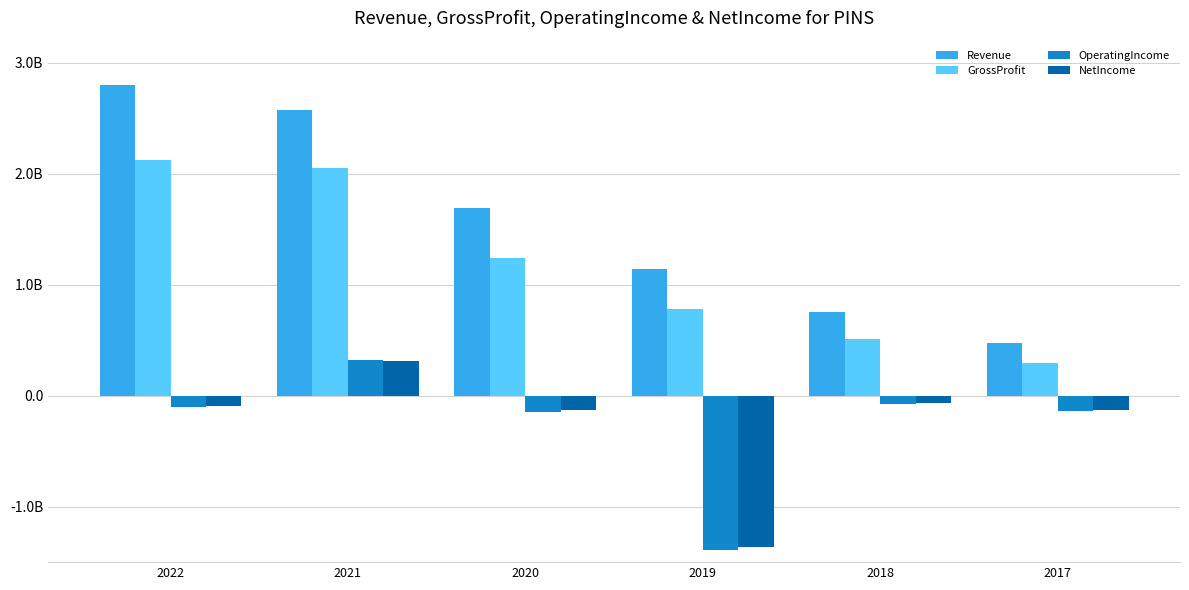

Does the chart contain stacked bars?

No